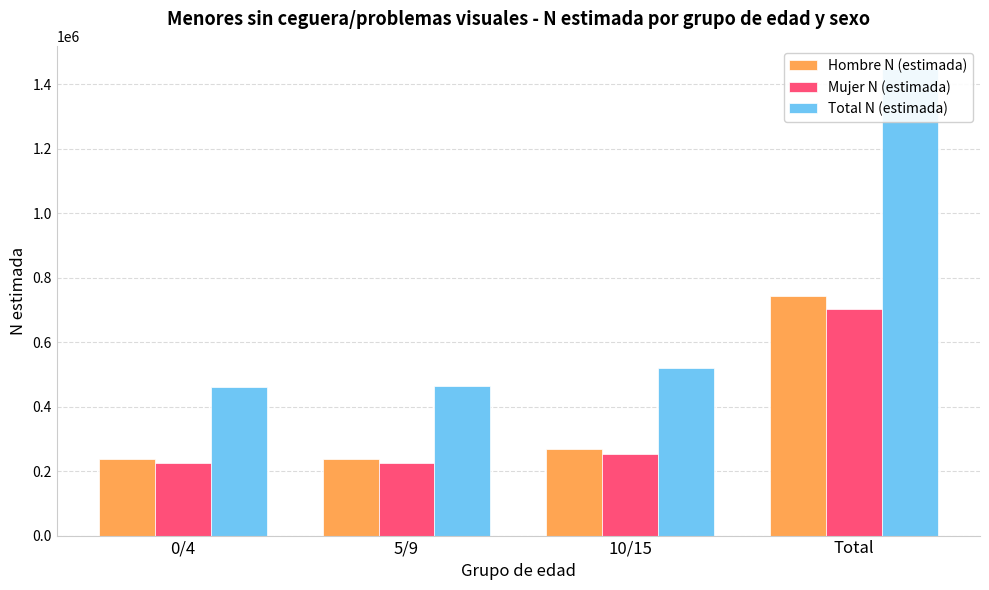

Is it true that Mujer N (estimada) equals 224548 at 0/4?

True